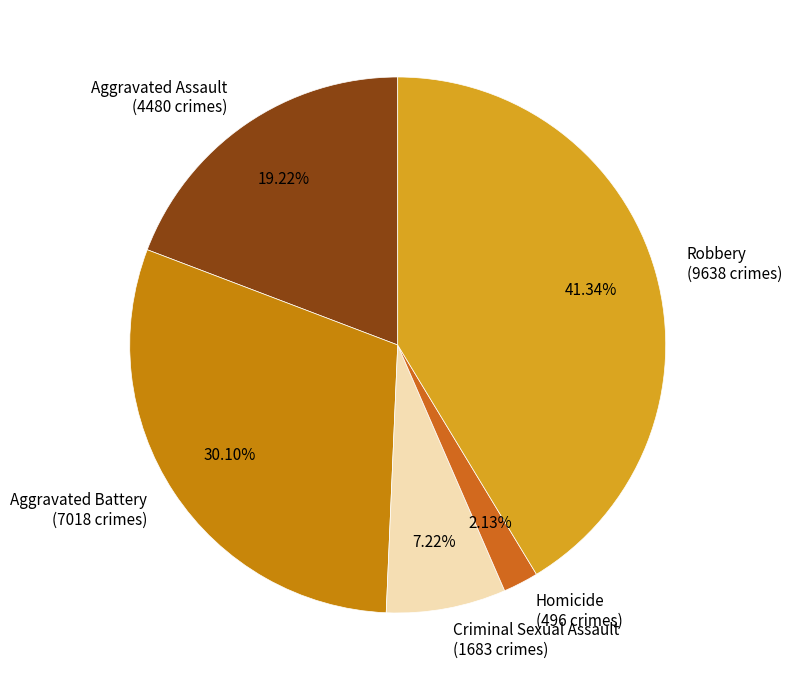

Count the number of slices in the pie.

5